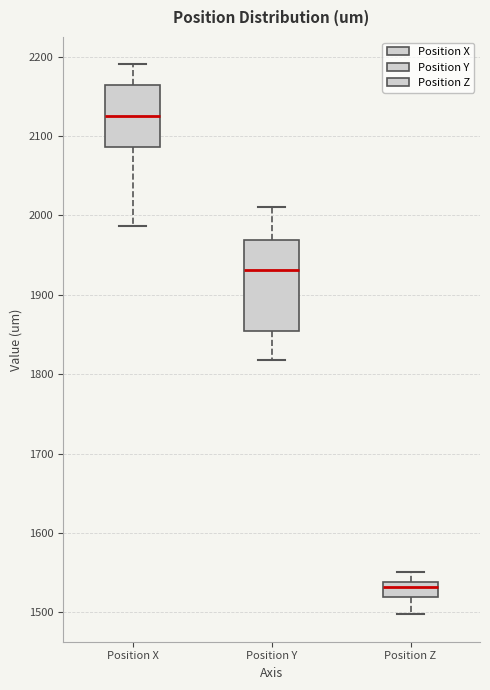

Which box has the lowest median line?

Position Z